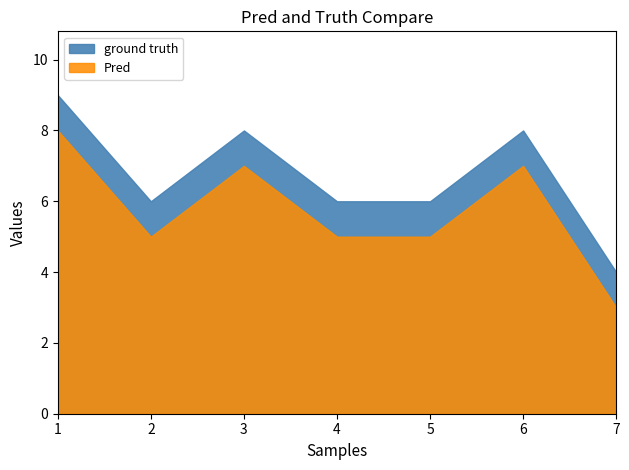

Is it true that Pred equals 8 at 1?

True